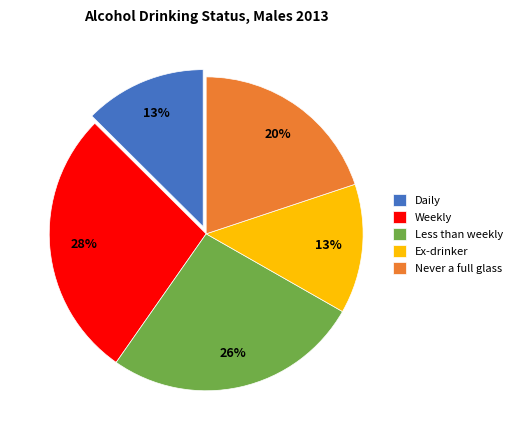

To the nearest percent, what is the difference between the Less than weekly and Ex-drinker slice percentages?

13%